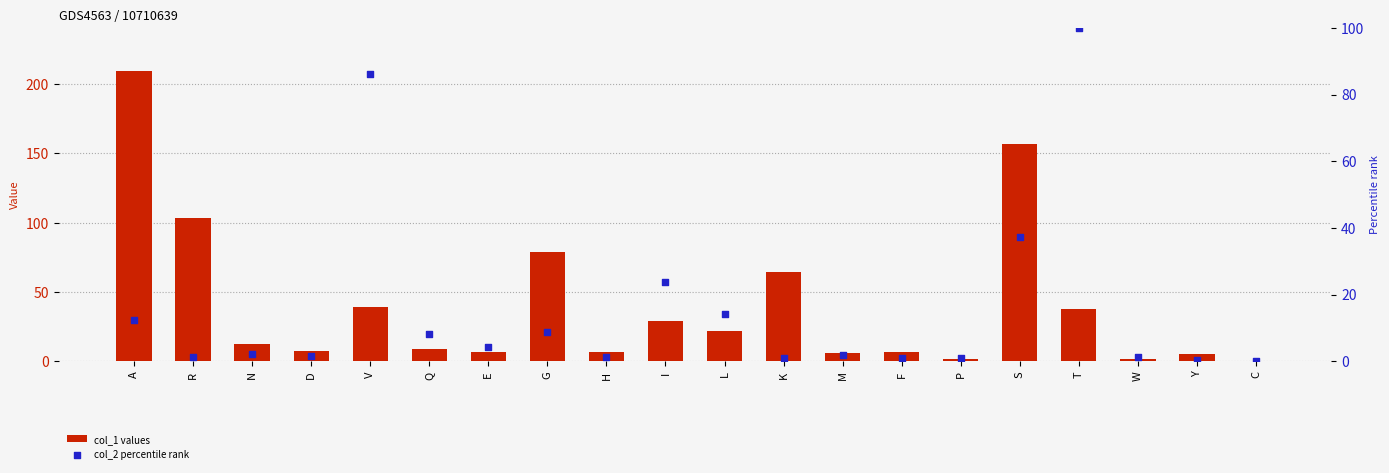

Which series has the largest total across all categories?

col_1 values